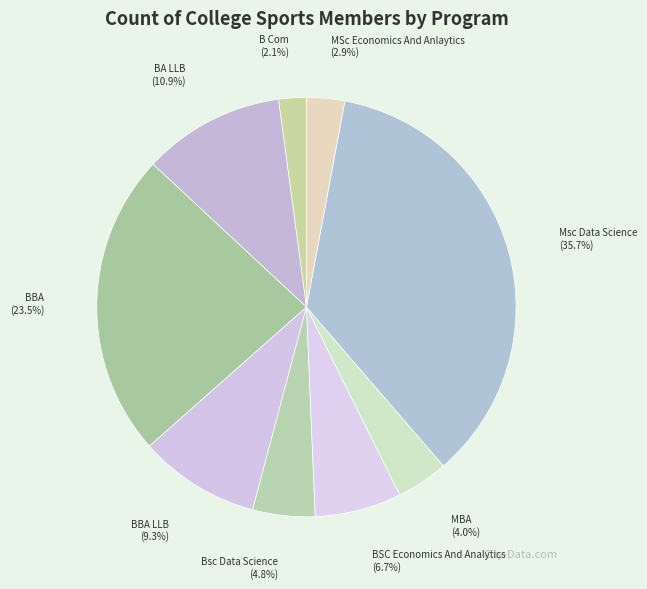

Does any single category account for the majority?

No